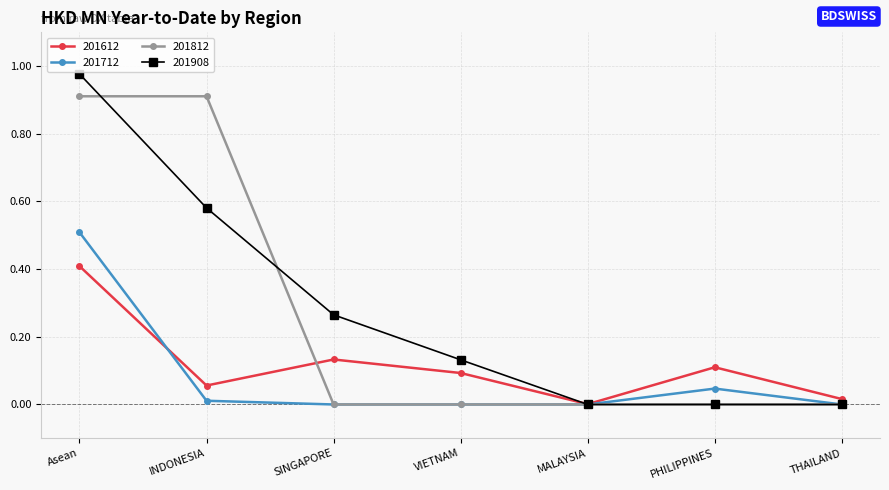

Is it true that 201812 equals 0.0 at PHILIPPINES?

True